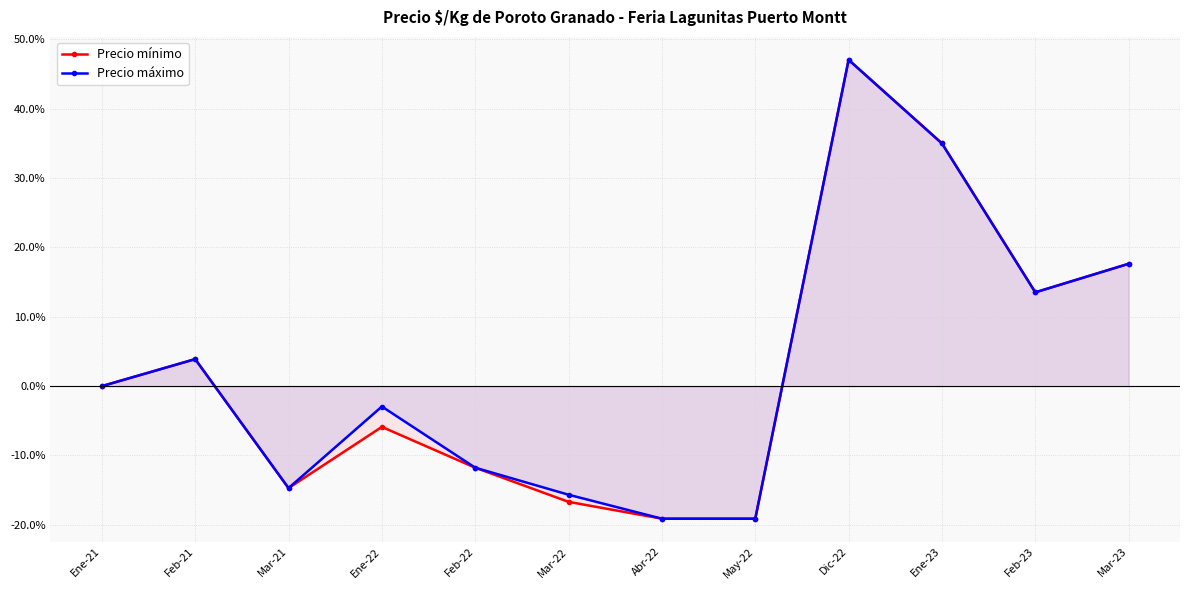

At which category is the sum across all series the highest?

Dic-22